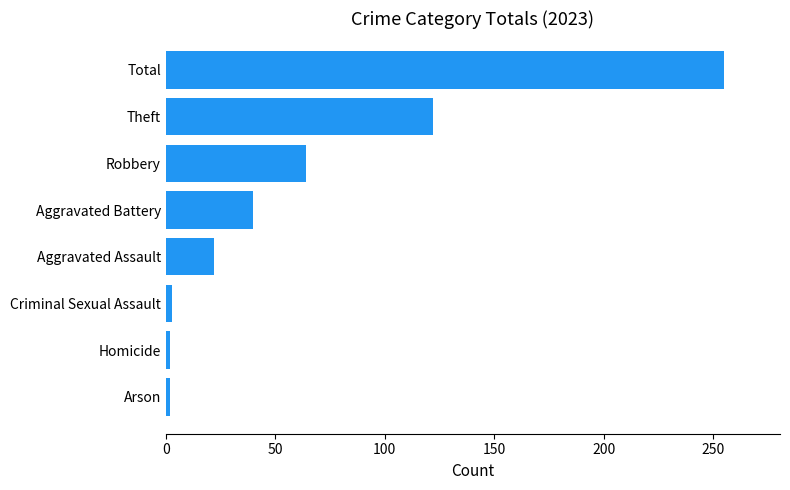

The value at Total is 374. True or false?

False